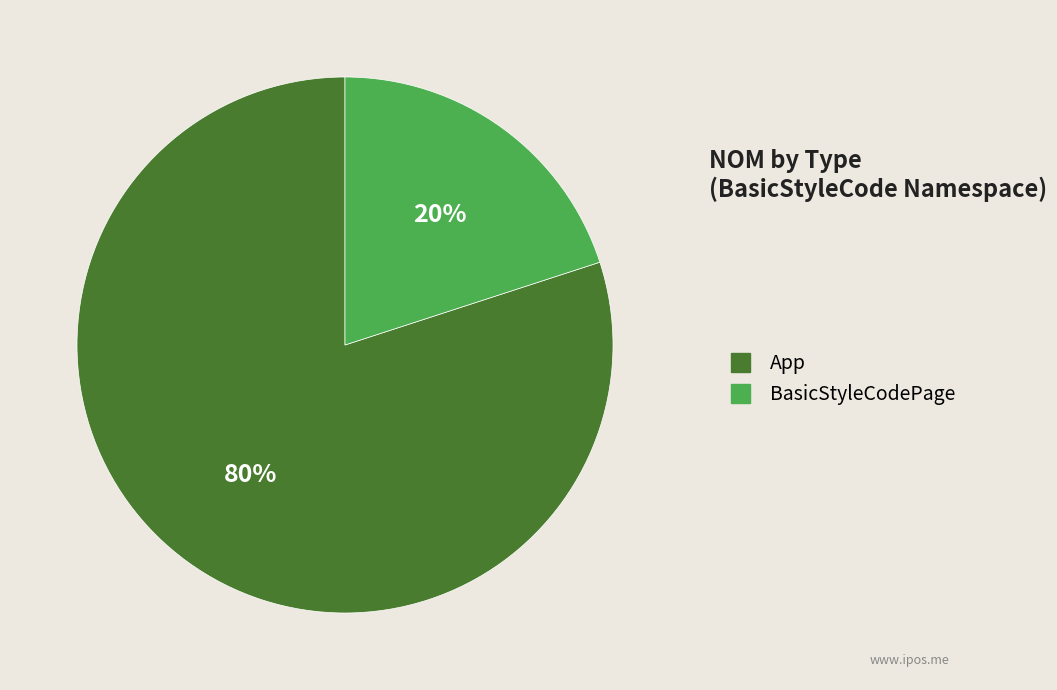

The App slice represents 80% of the pie. True or false?

True